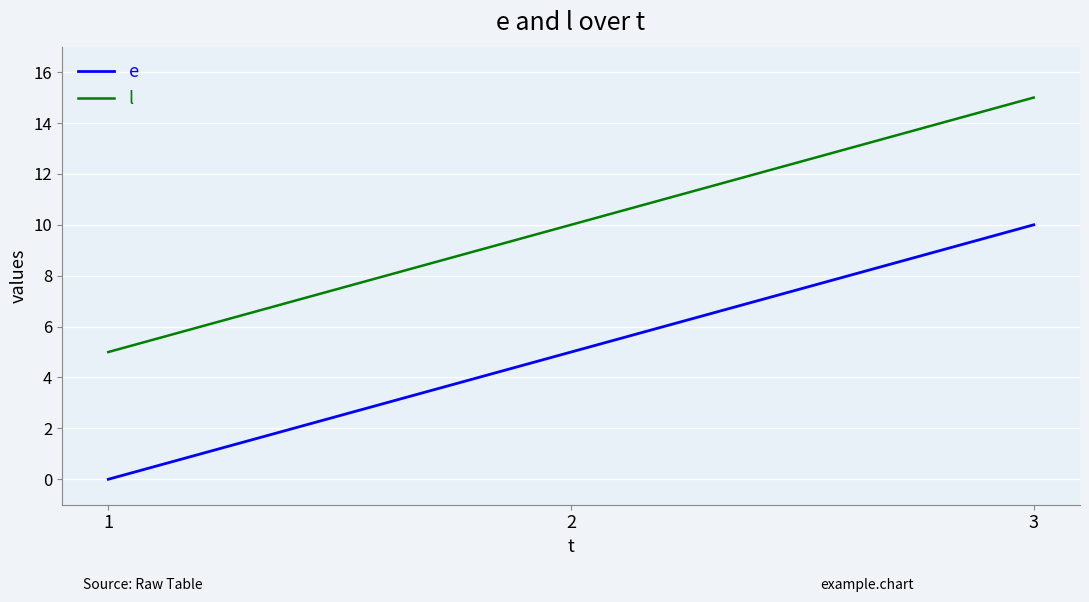

How many lines are shown in the chart?

2